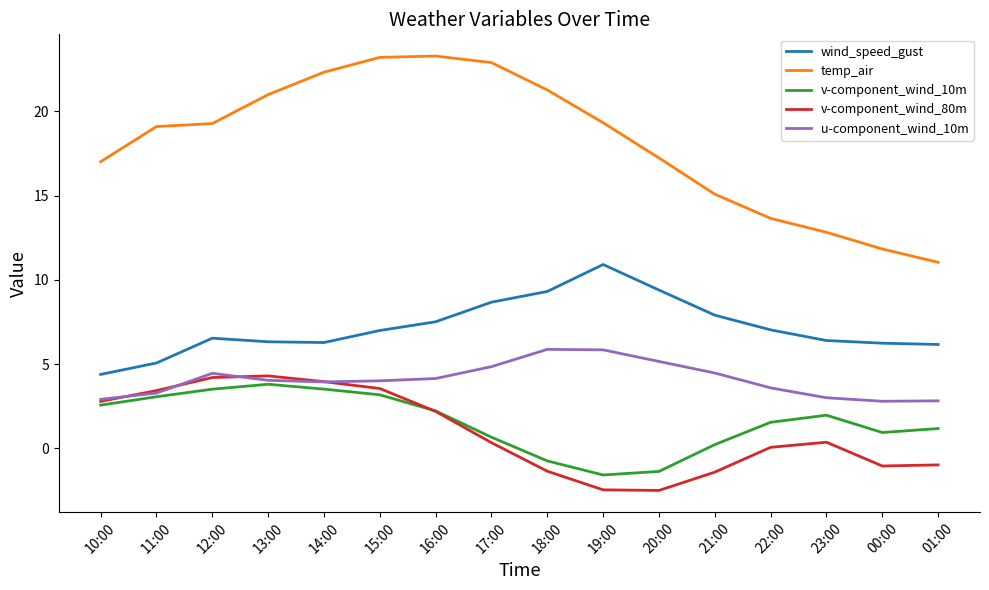

How many lines are shown in the chart?

5